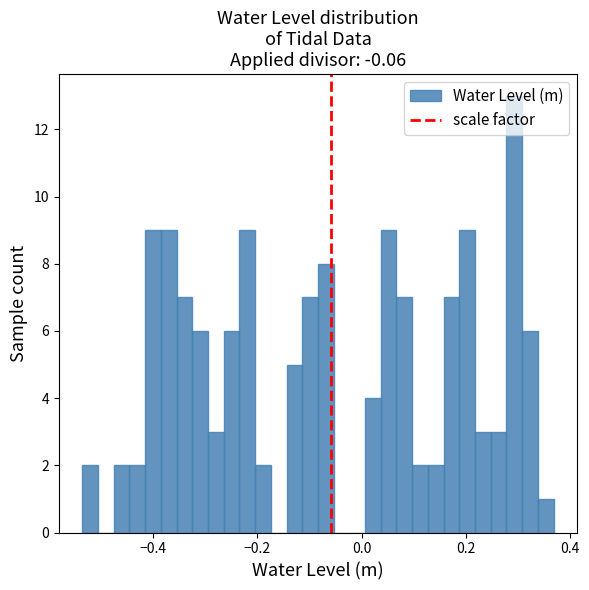

Around what value on the x-axis is the tallest bar? Give the approximate position of its centre, as read against the axis.

0.30